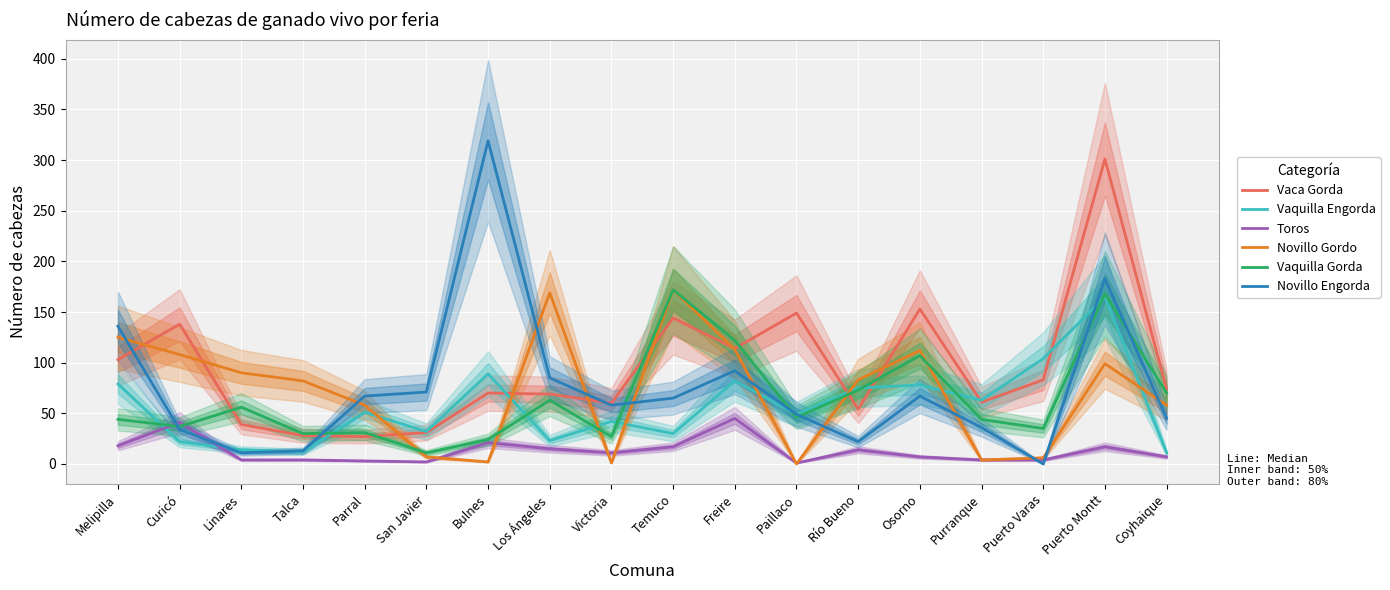

Which label corresponds to the smallest value in the chart?

Paillaco